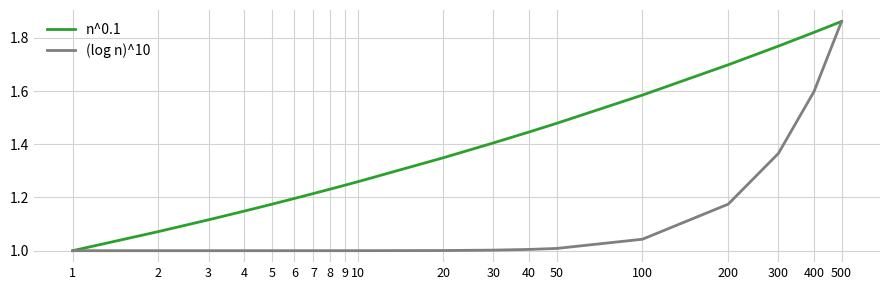

Which series has the largest total across all categories?

n^0.1